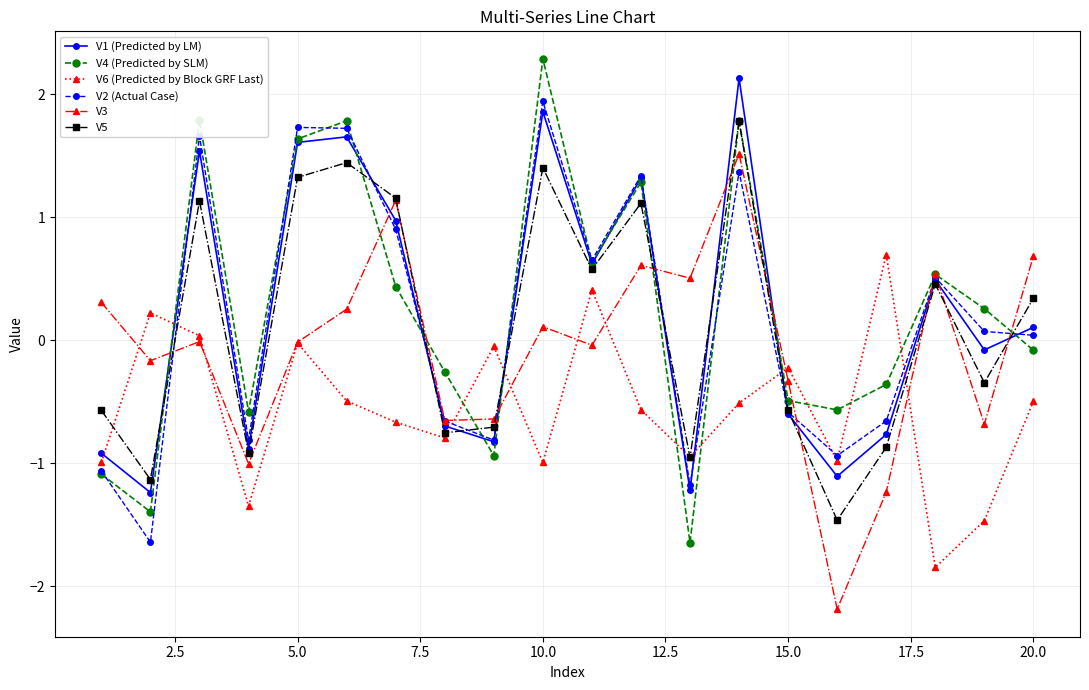

At how many categories does at least one series exceed 0?

15